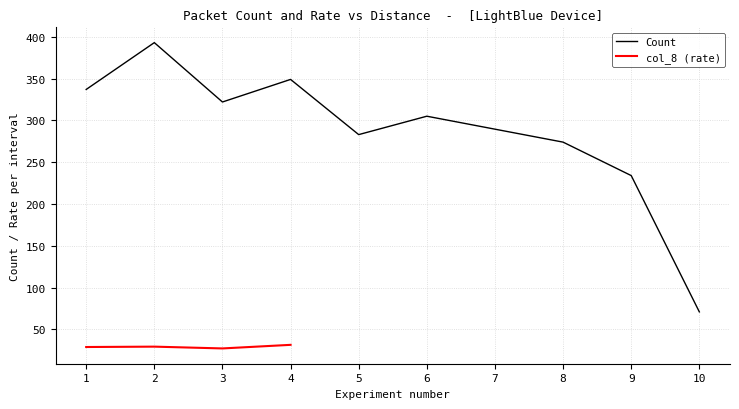

The value of Count at 4 is 554. True or false?

False